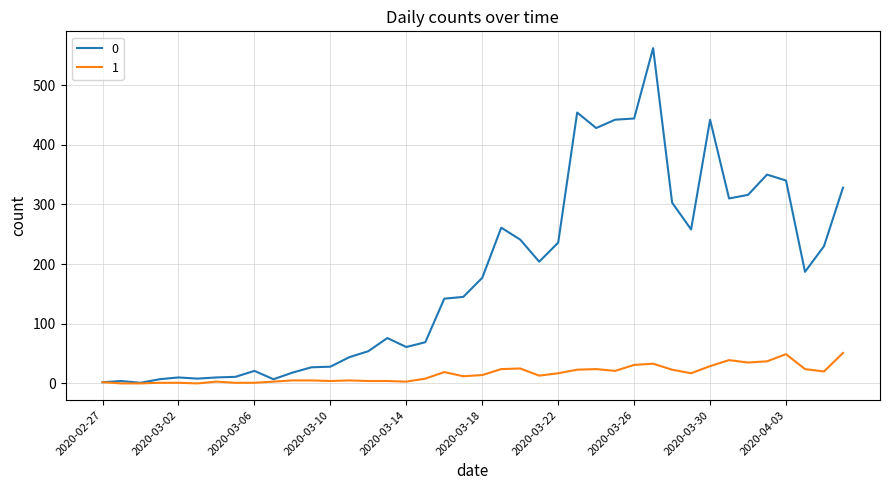

Rank the series by their average value, from lowest to highest.

1, 0